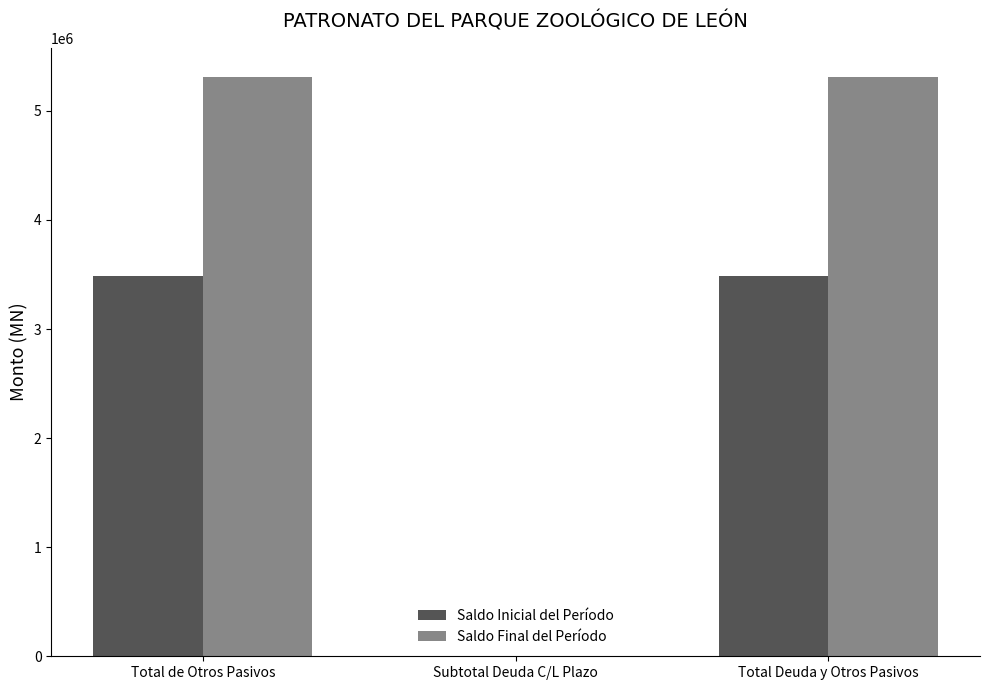

Count the number of categories in the chart.

3